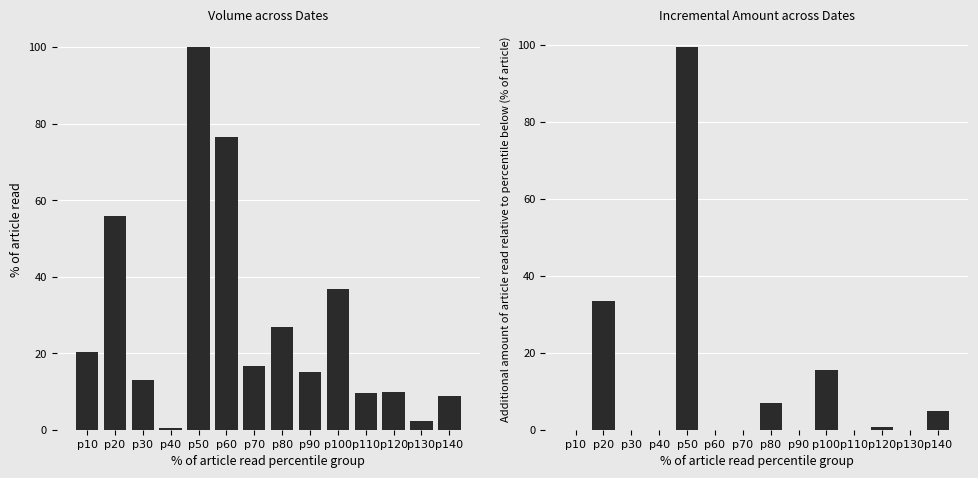

How many data points does each series have?

14